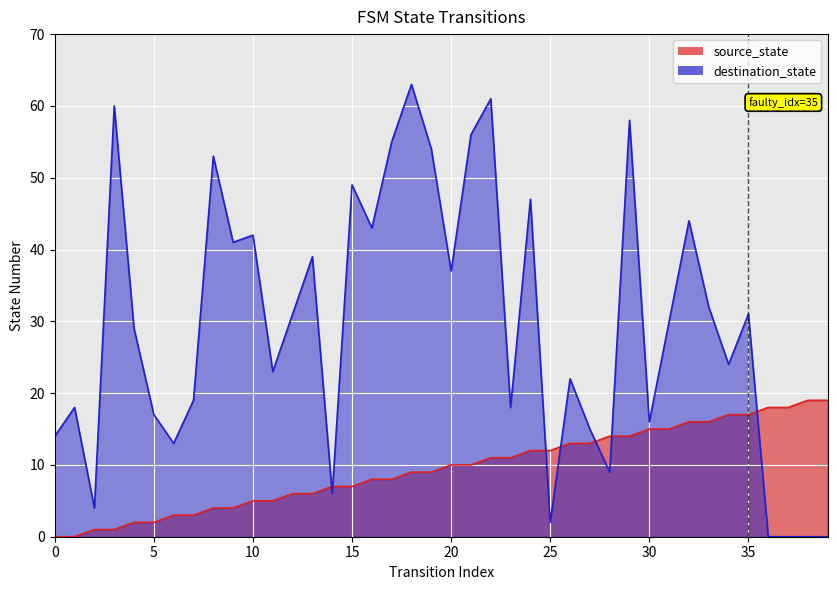

Reading left to right, extract all data points from this chart.

source_state: 0=0	1=0	2=1	3=1	4=2	5=2	6=3	7=3	8=4	9=4	10=5	11=5	12=6	13=6	14=7	15=7	16=8	17=8	18=9	19=9	20=10	21=10	22=11	23=11	24=12	25=12	26=13	27=13	28=14	29=14	30=15	31=15	32=16	33=16	34=17	35=17	36=18	37=18	38=19	39=19
destination_state: 0=14	1=18	2=4	3=60	4=29	5=17	6=13	7=19	8=53	9=41	10=42	11=23	12=31	13=39	14=6	15=49	16=43	17=55	18=63	19=54	20=37	21=56	22=61	23=18	24=47	25=2	26=22	27=15	28=9	29=58	30=16	31=30	32=44	33=32	34=24	35=31	36=0	37=0	38=0	39=0